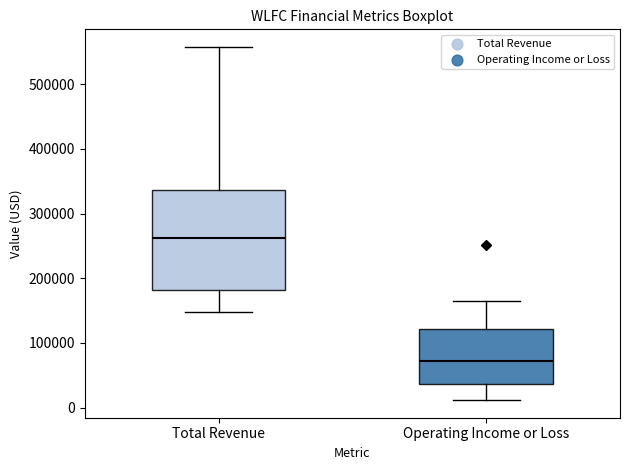

Comparing the boxes themselves (not the whiskers), which one is the tallest?

Total Revenue